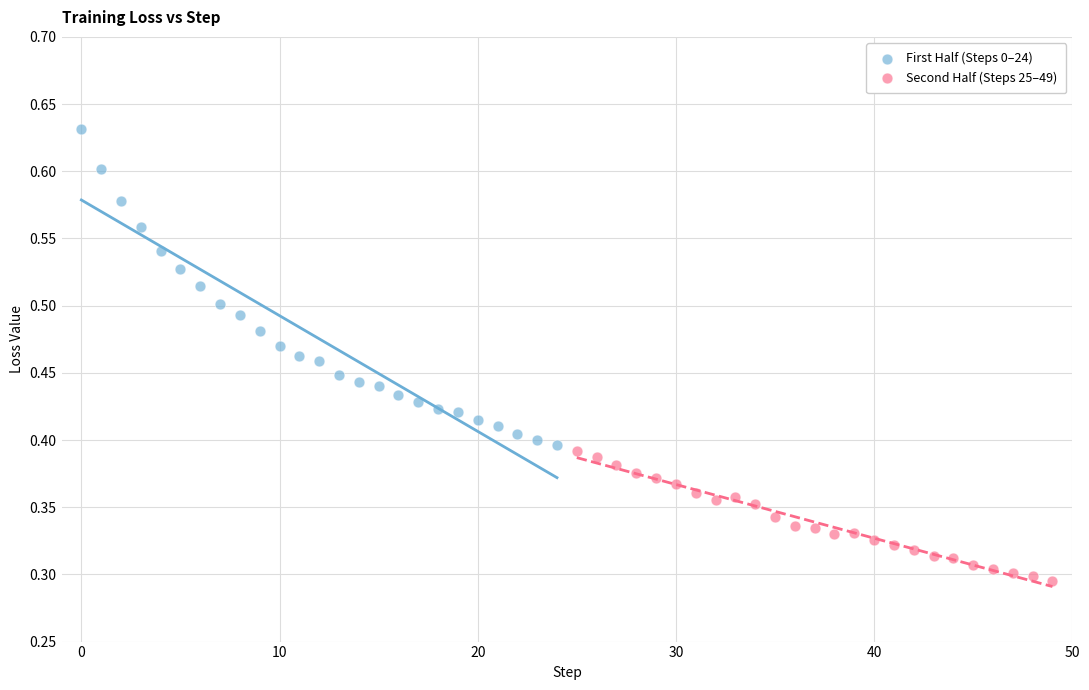

Which series has the widest spread of Y values?

First Half (Steps 0–24)